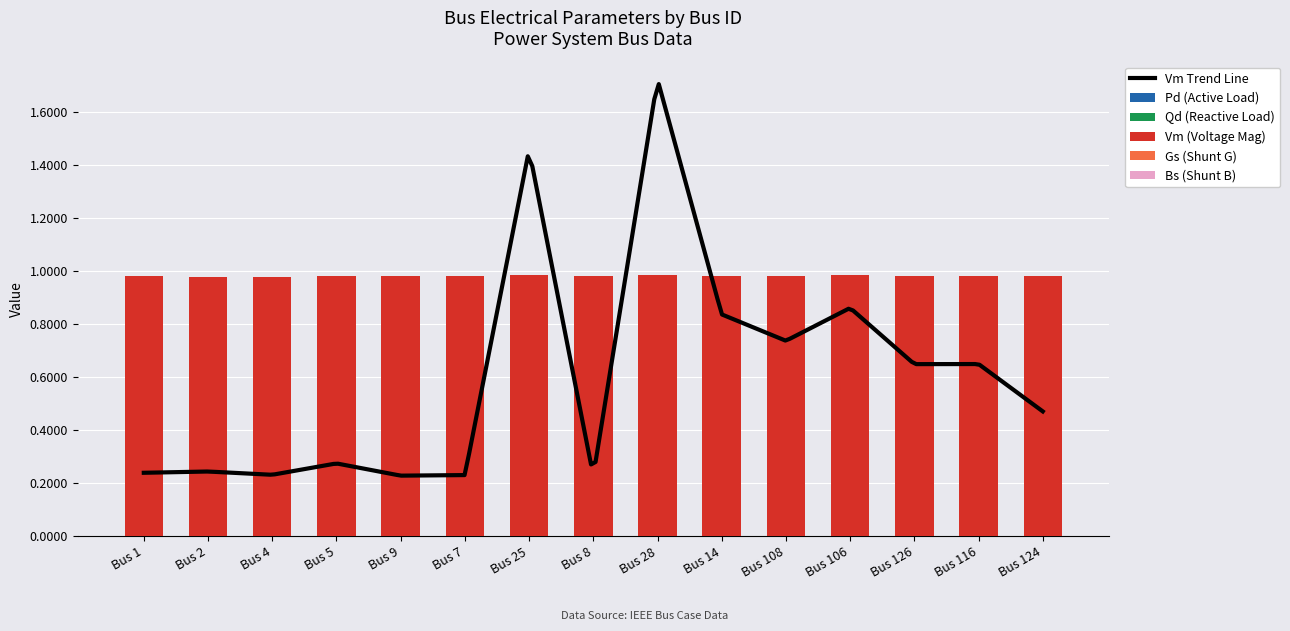

Which series has the largest total across all categories?

Vm